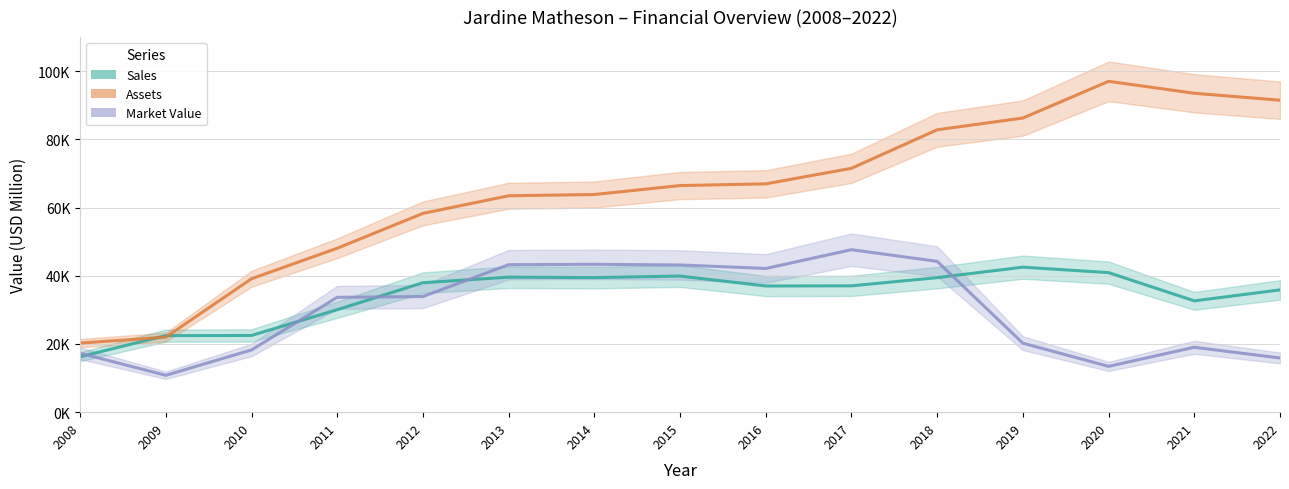

True or false: Assets and Market Value cross at least once.

False